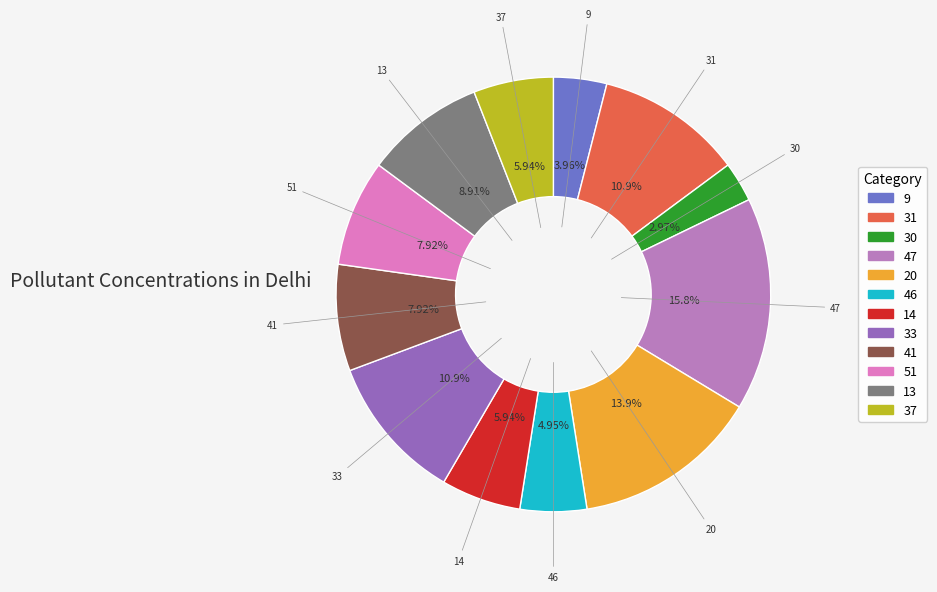

To the nearest percent, what is the average slice percentage?

8%